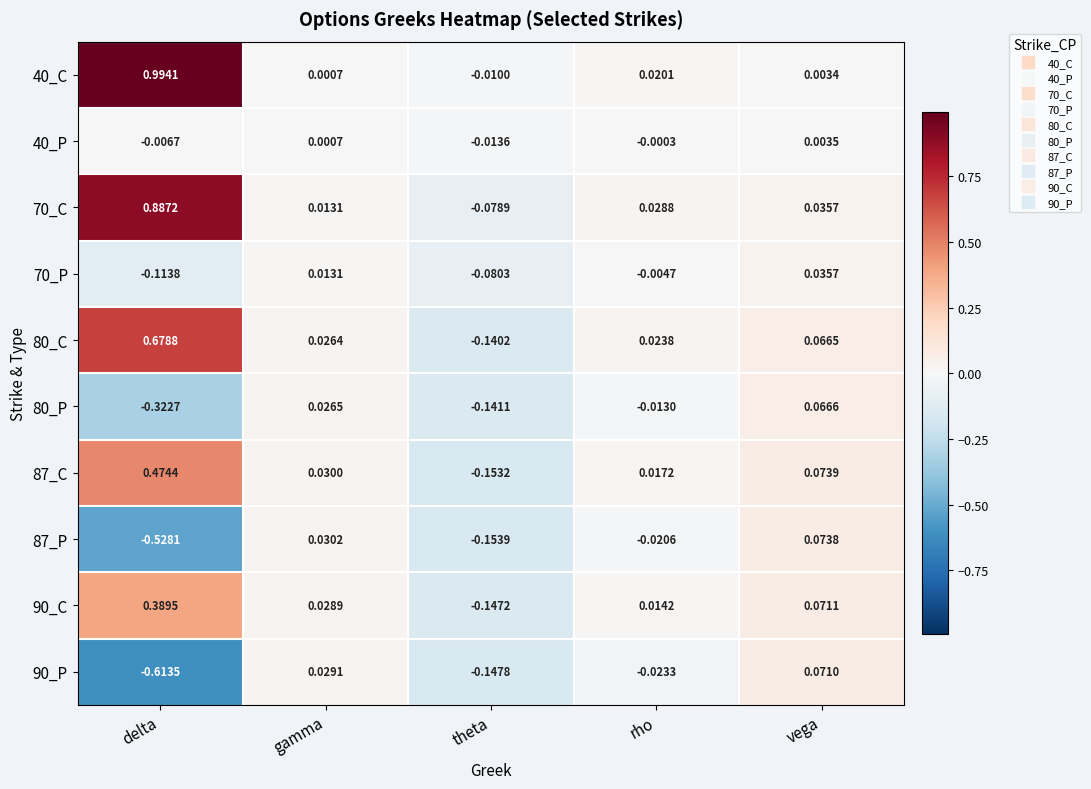

Count the number of categories in the chart.

5